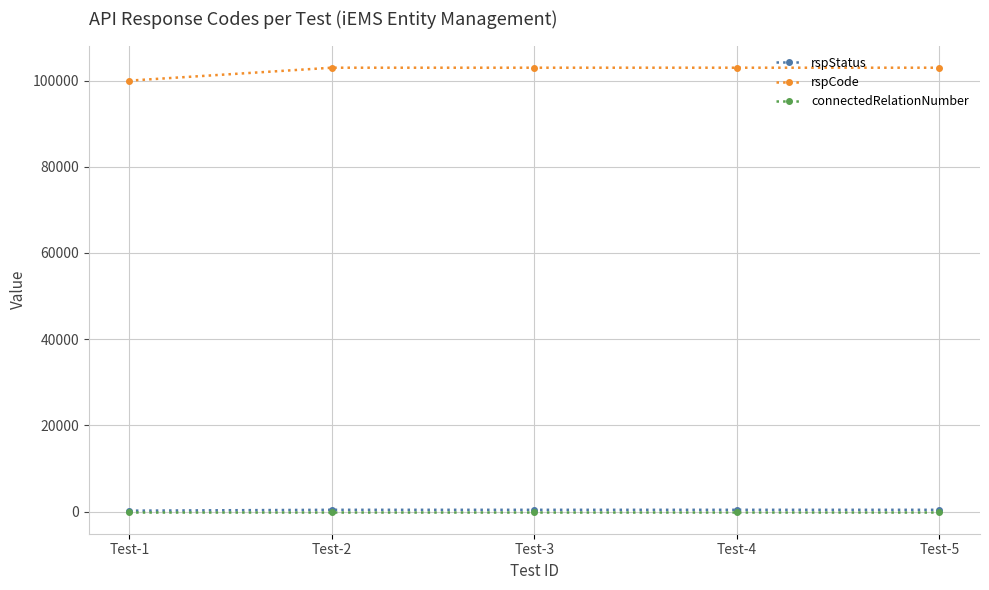

At how many categories does at least one series exceed 72134?

5